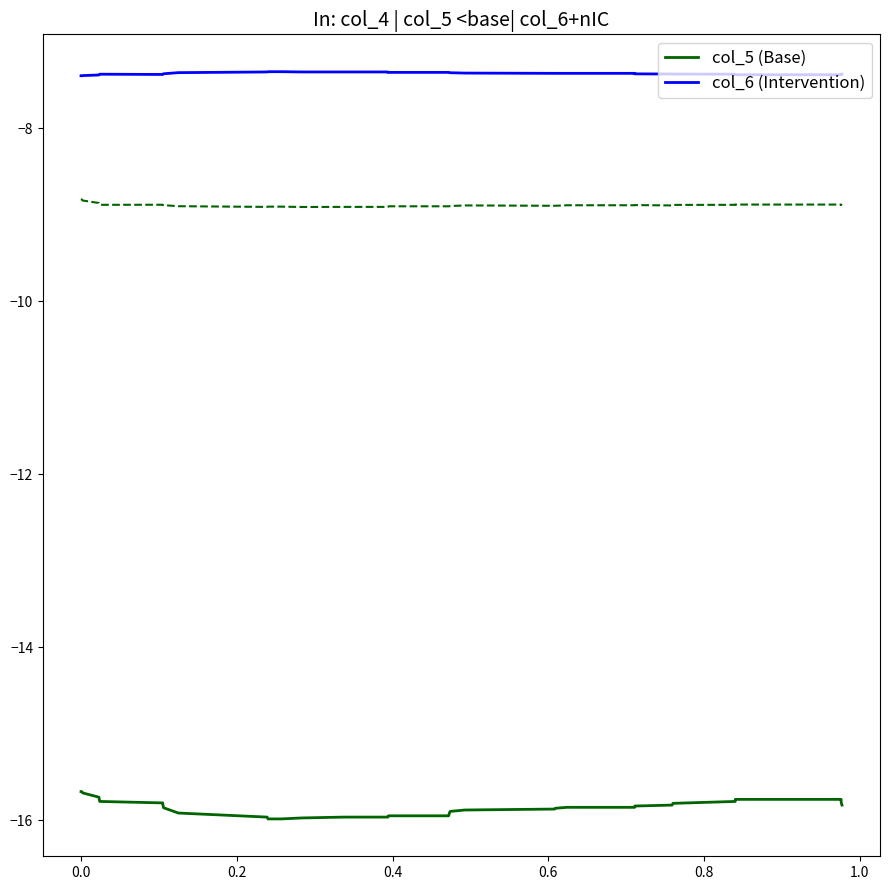

At how many categories does at least one series exceed -12?

40